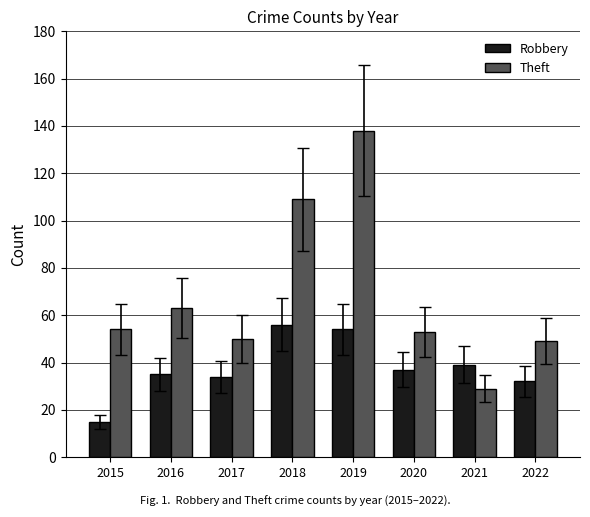

Rank the series at 2021 from highest to lowest value.

Robbery, Theft